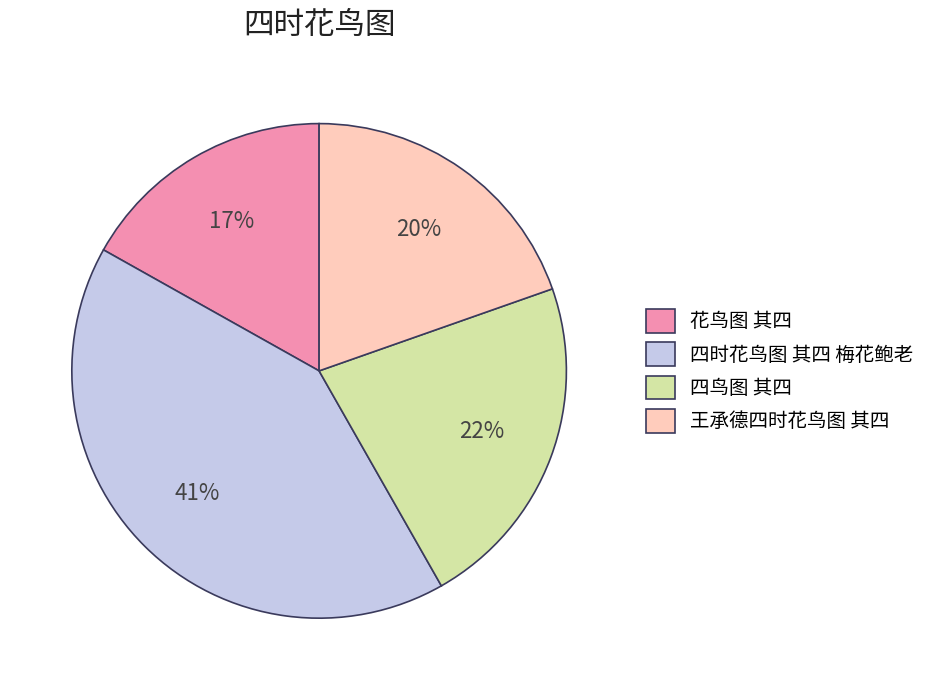

Count the number of slices in the pie.

4